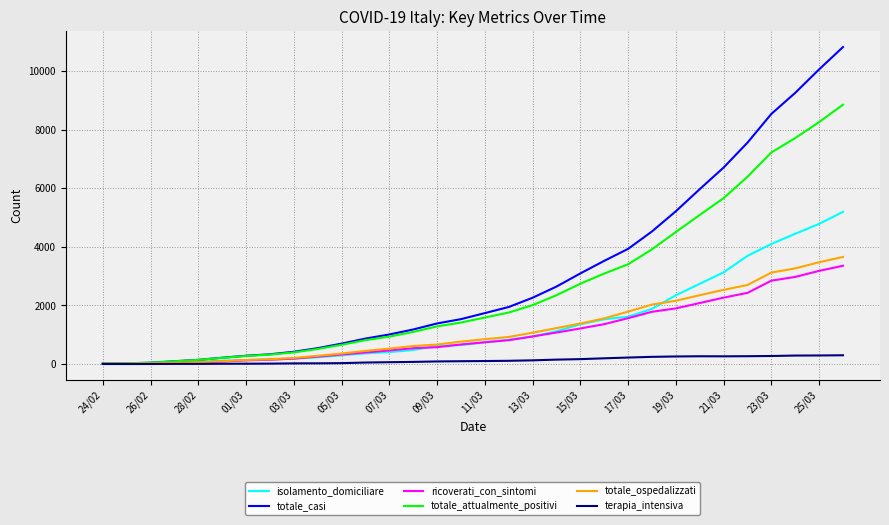

Which series has the largest range (max minus min)?

totale_casi